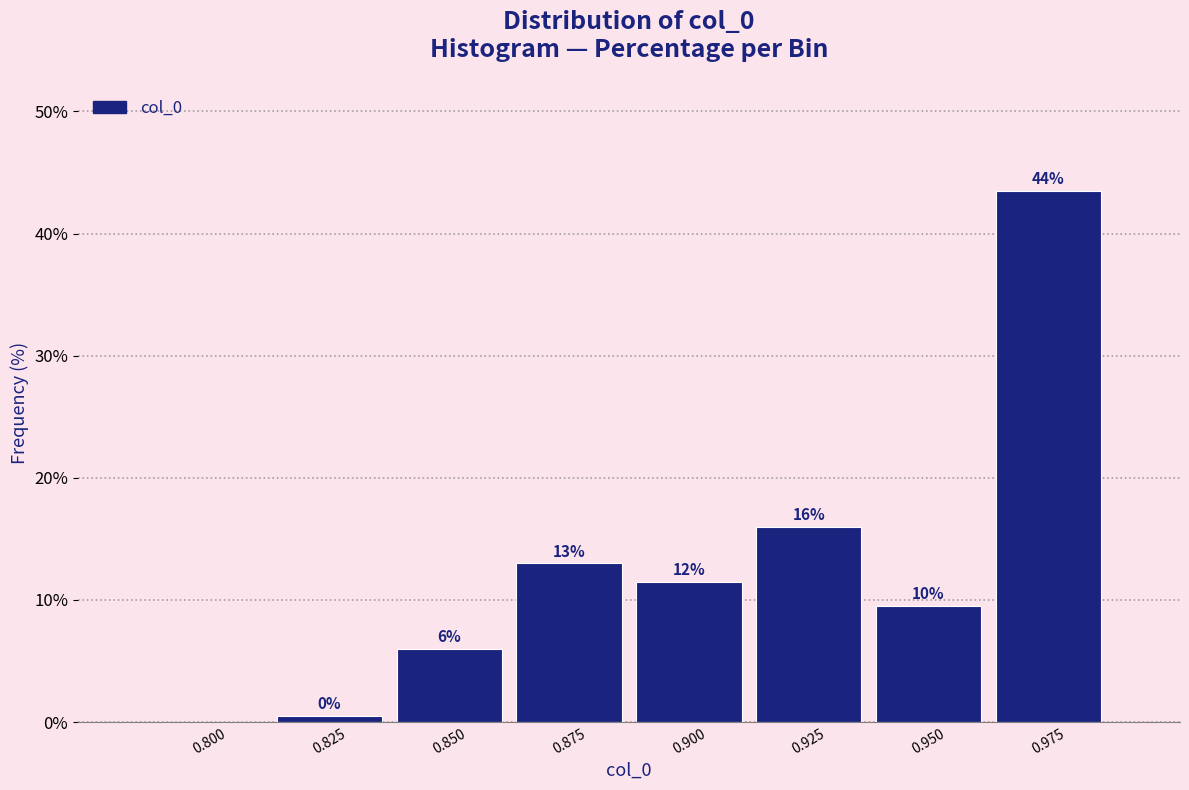

Where does the data first go above 11?

0.875